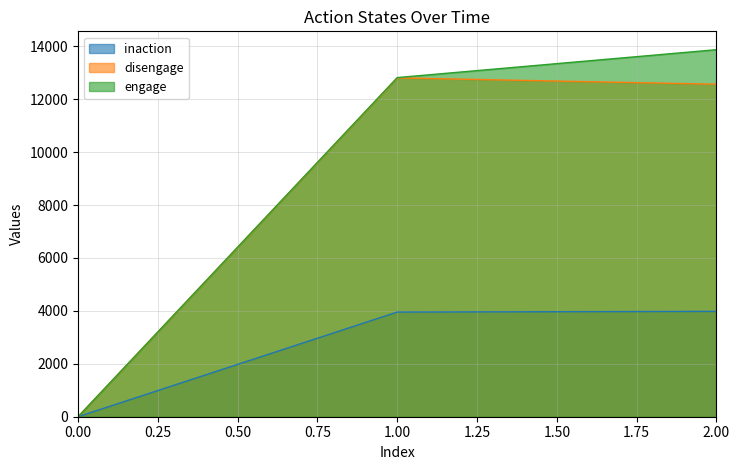

What is the sum of all disengage values?

25373